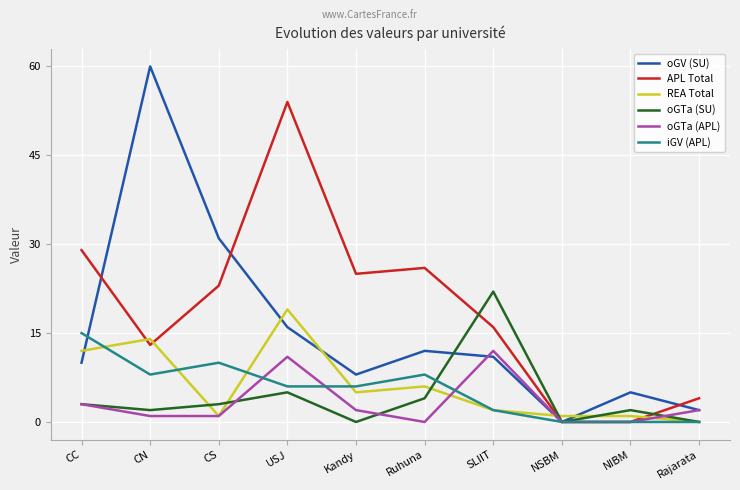

Is this an area chart (filled region under the line)?

No